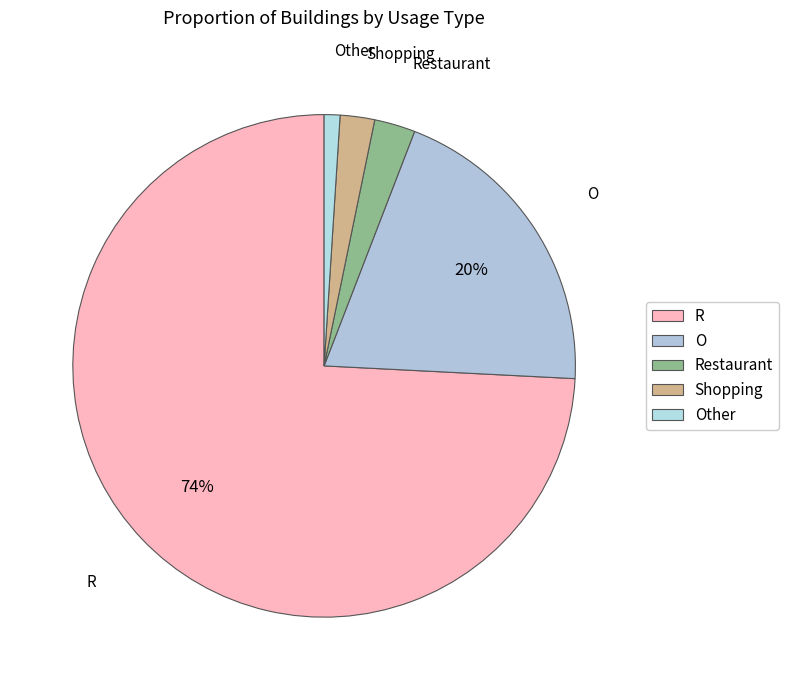

How many slices are in this pie chart?

5